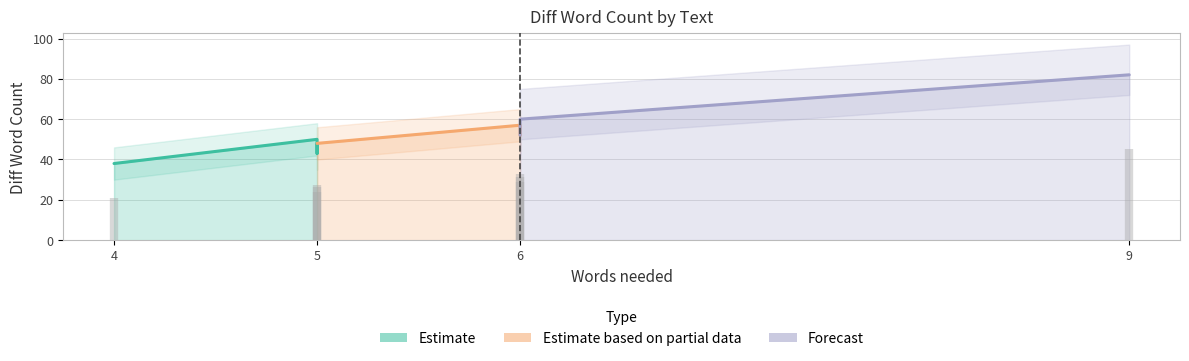

The value at The Lost Hero is 63. True or false?

False